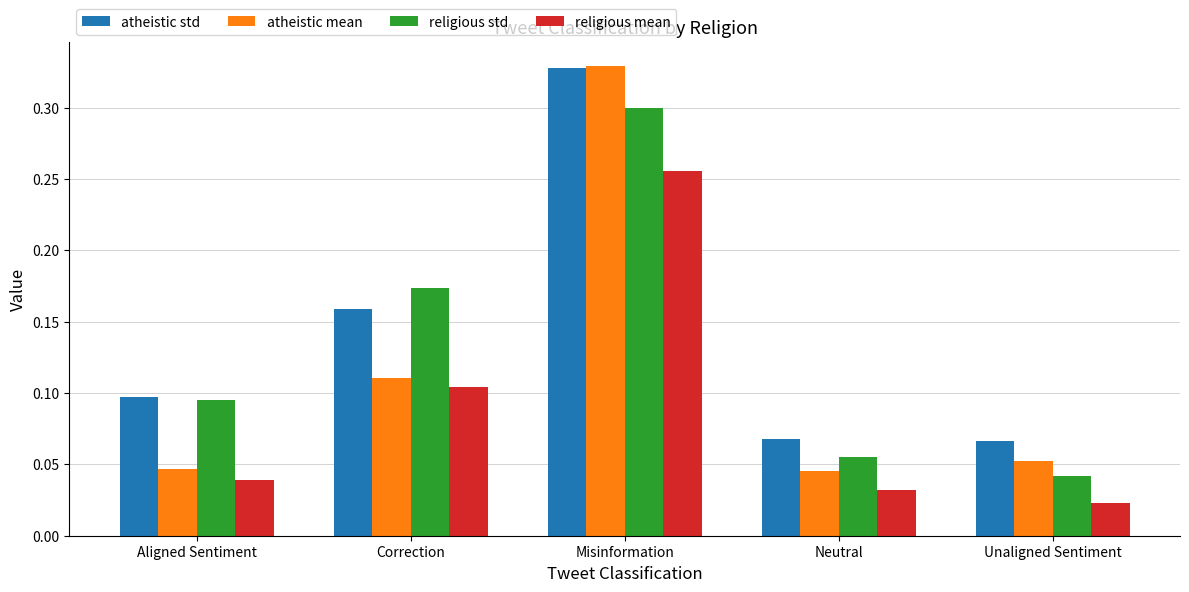

What position from the right is Misinformation?

3